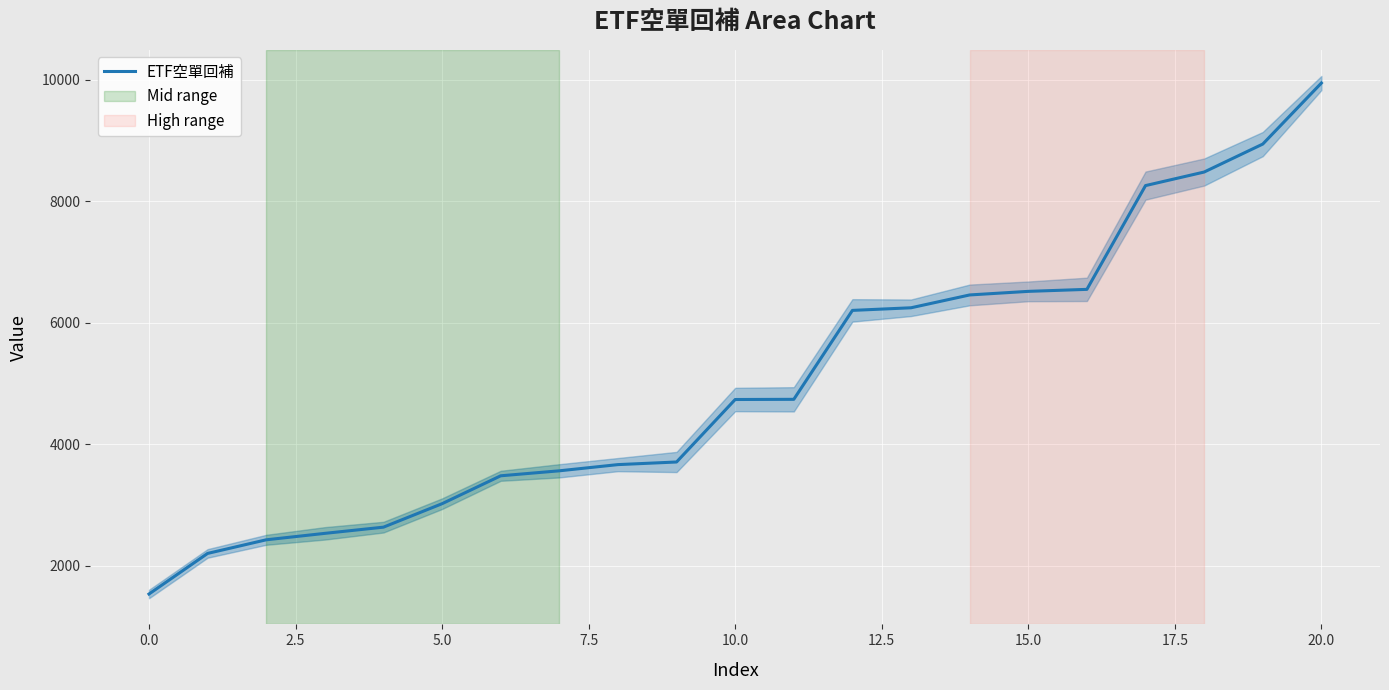

Reading right to left, transcribe all the data shown in this chart.

9942	8938	8478	8255	6548	6515	6456	6245	6202	4739	4736	3708	3665	3563	3481	3022	2636	2534	2428	2204	1536